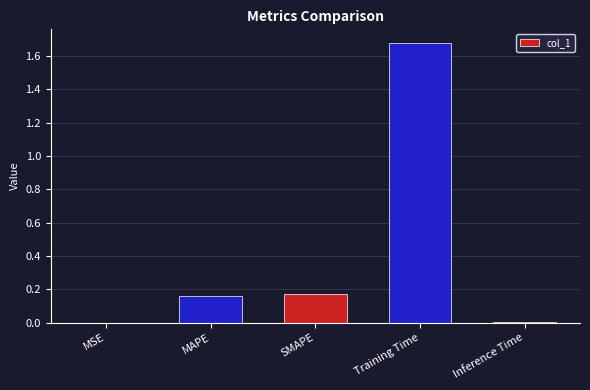

What is the sum of all values?

2.0